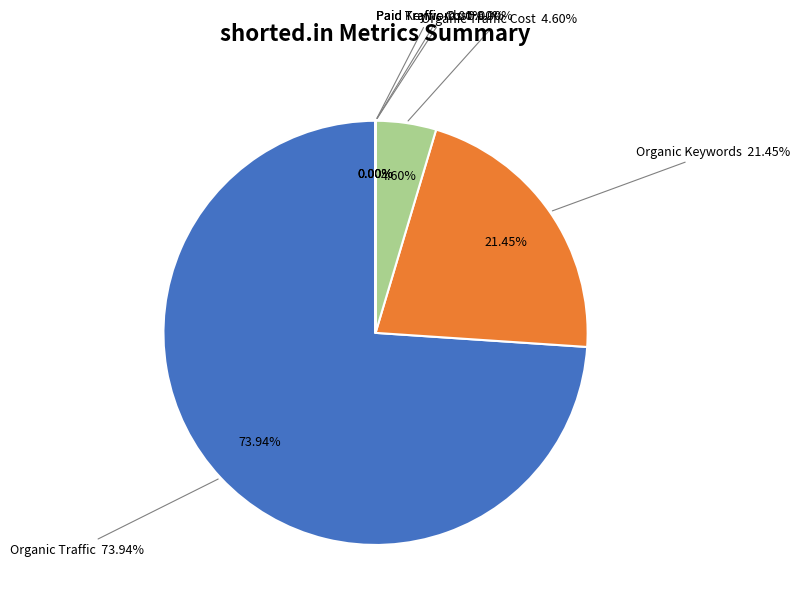

What portion of the pie excludes Organic Keywords?

78.6%